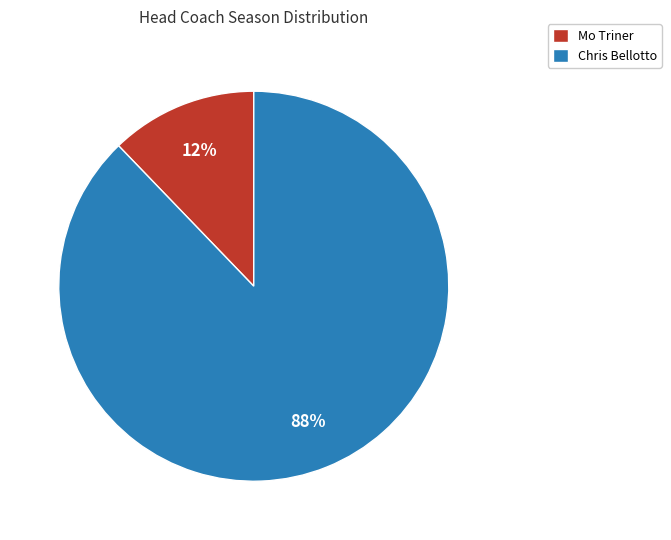

How many slices are in this pie chart?

2